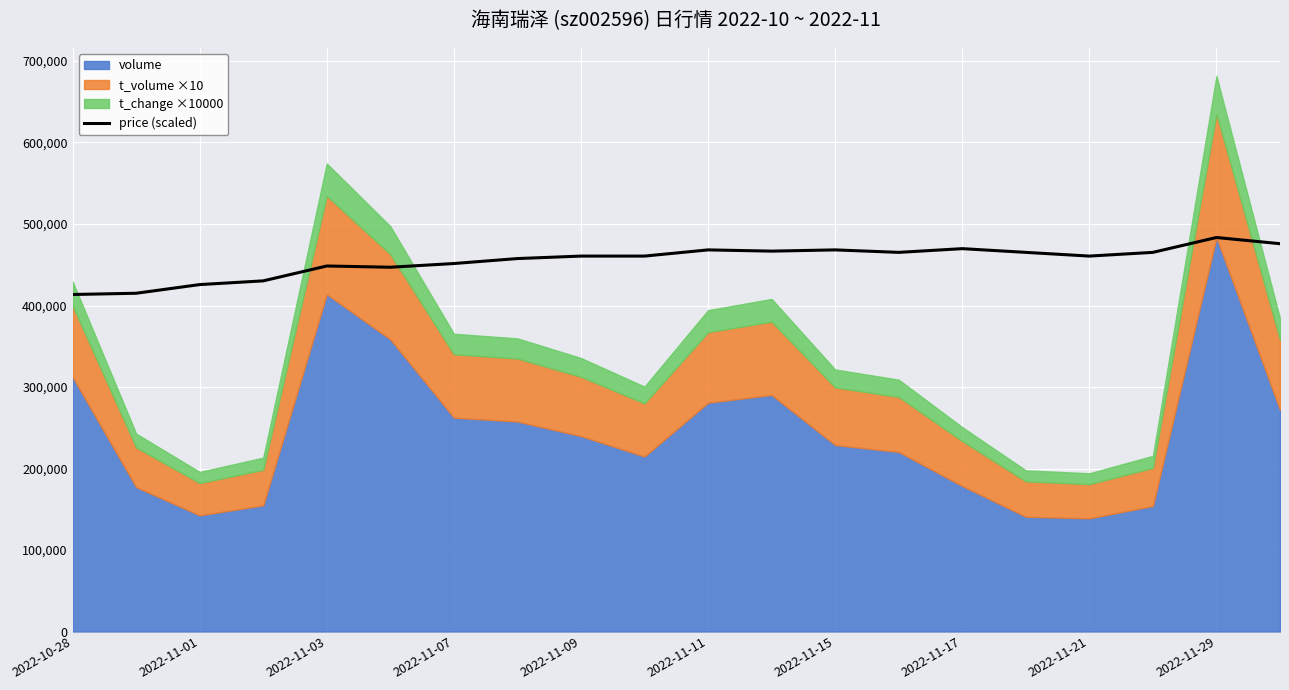

What position from the left is 2022-11-07?

4